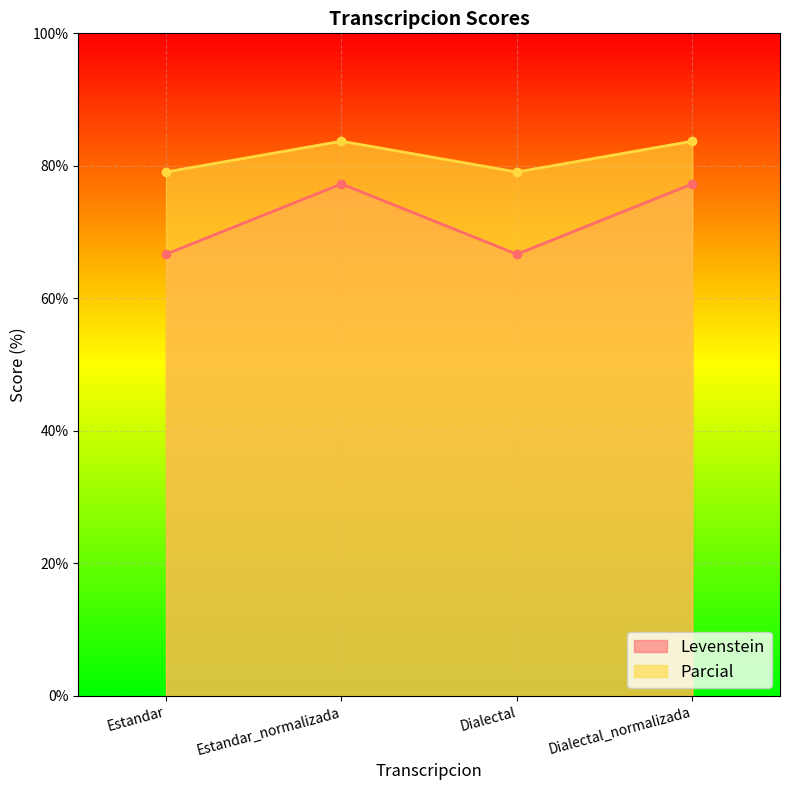

List the series in order of their peak value, highest first.

Parcial, Levenstein